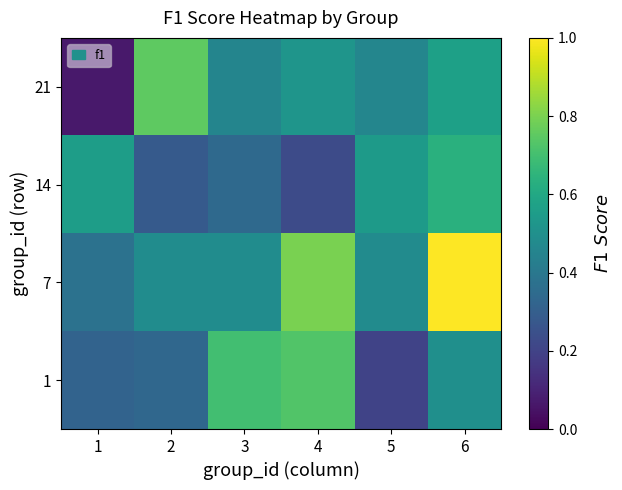

Rank the series by their maximum value, from lowest to highest.

14, 1, 21, 7